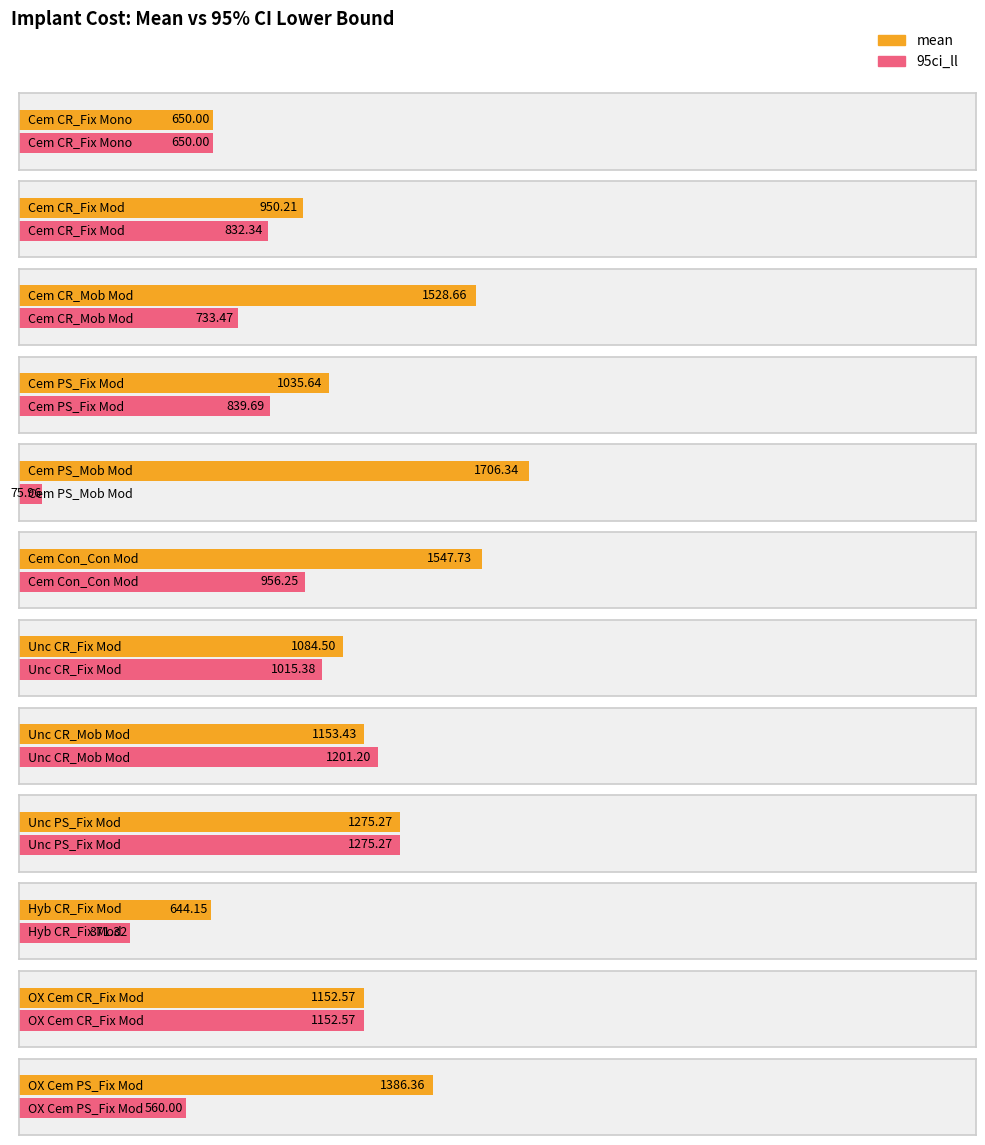

Where does the 95ci_ll series first go above 839?

Cem PS_Fix Mod